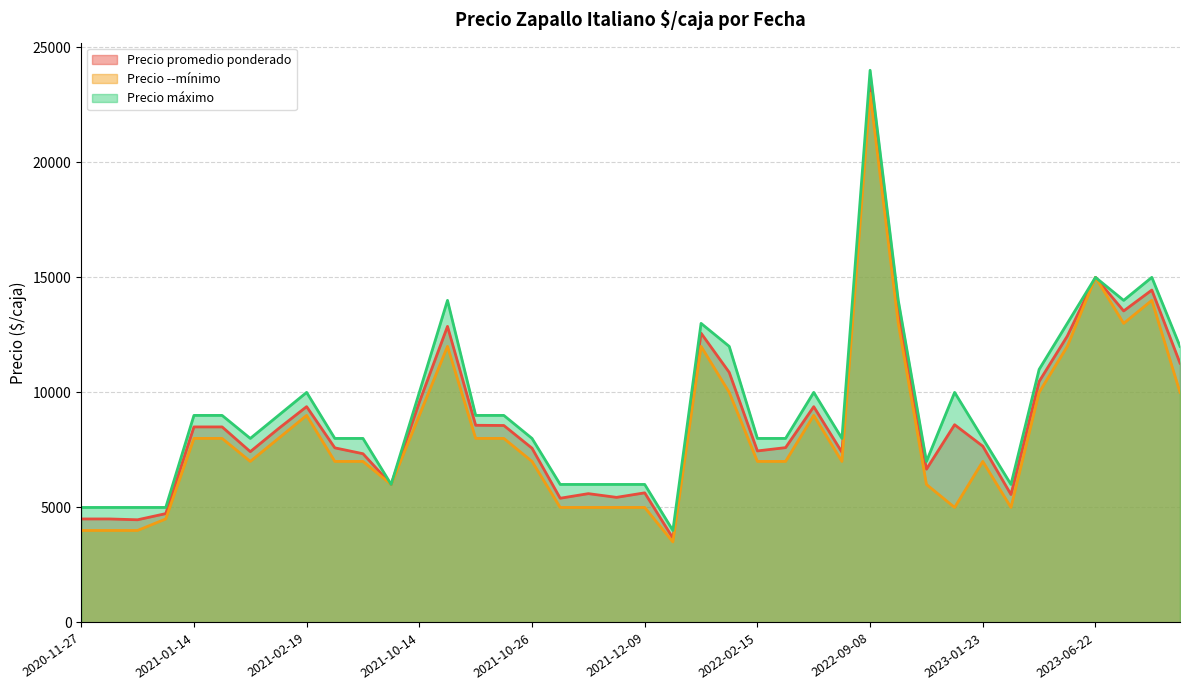

Which category has the highest value across all series?

2022-09-08